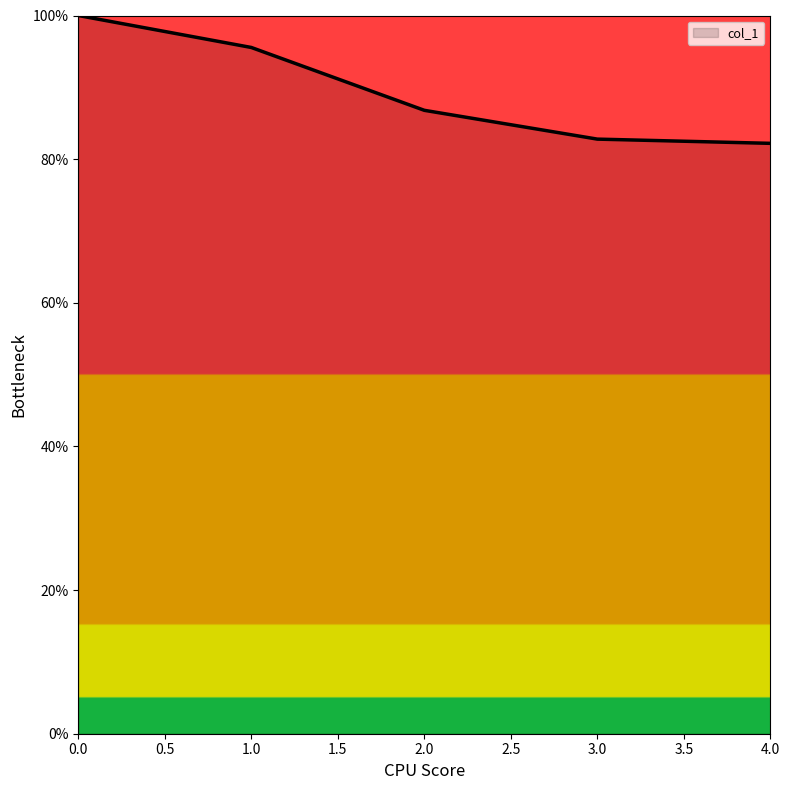

Reading left to right, list all the values displayed in this chart.

100.0	95.5	86.8	82.8	82.2